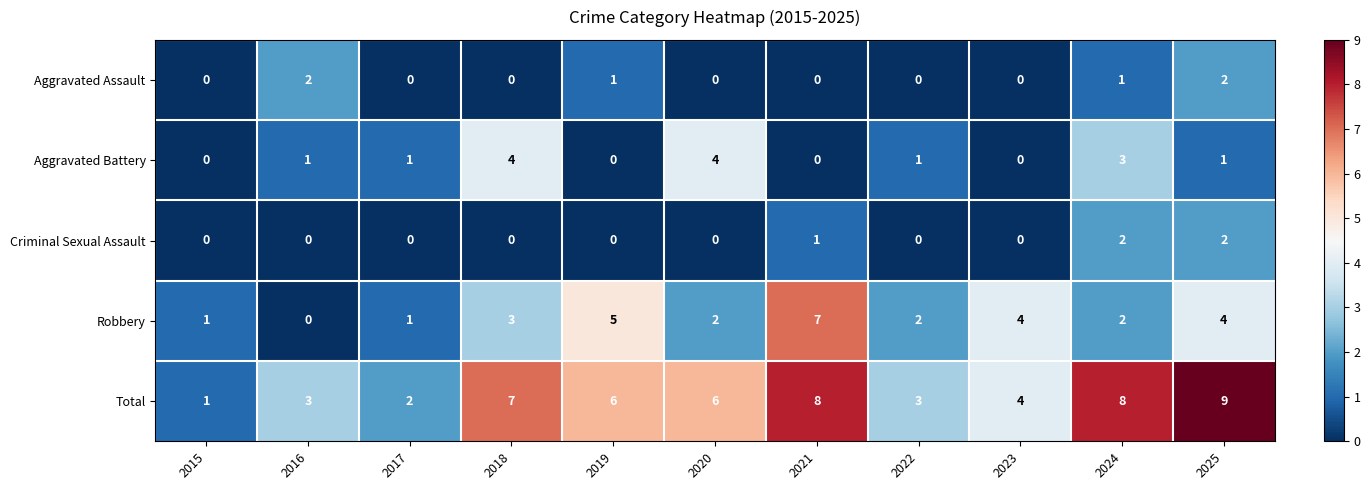

What is the spread (max minus min) of values at 2020?

6